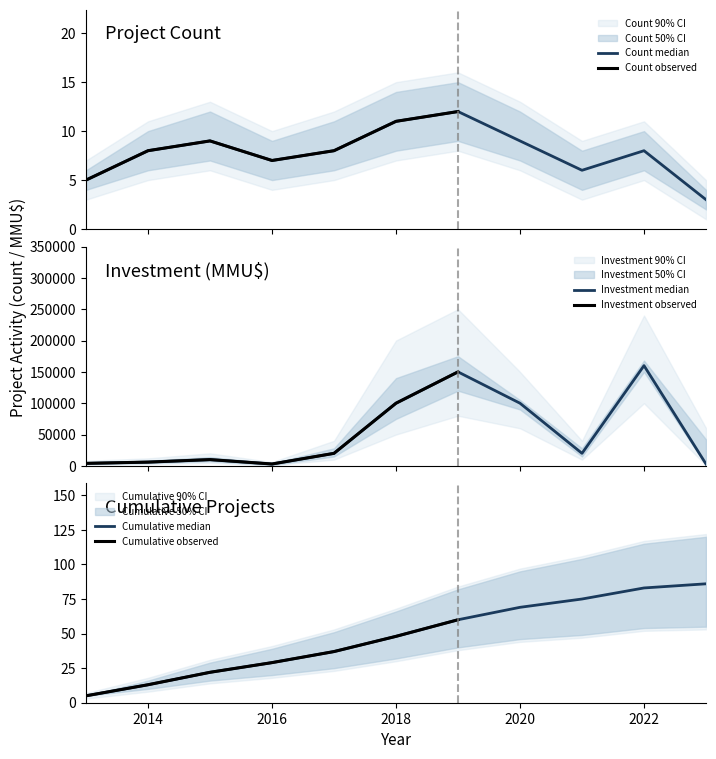

Reading left to right, what are all the values shown in this chart?

Count: 5	8	9	7	8	11	12	9	6	8	3
Investment_low: 4000	6000	10000	3000	20000	100000	150000	100000	20000	160000	3000